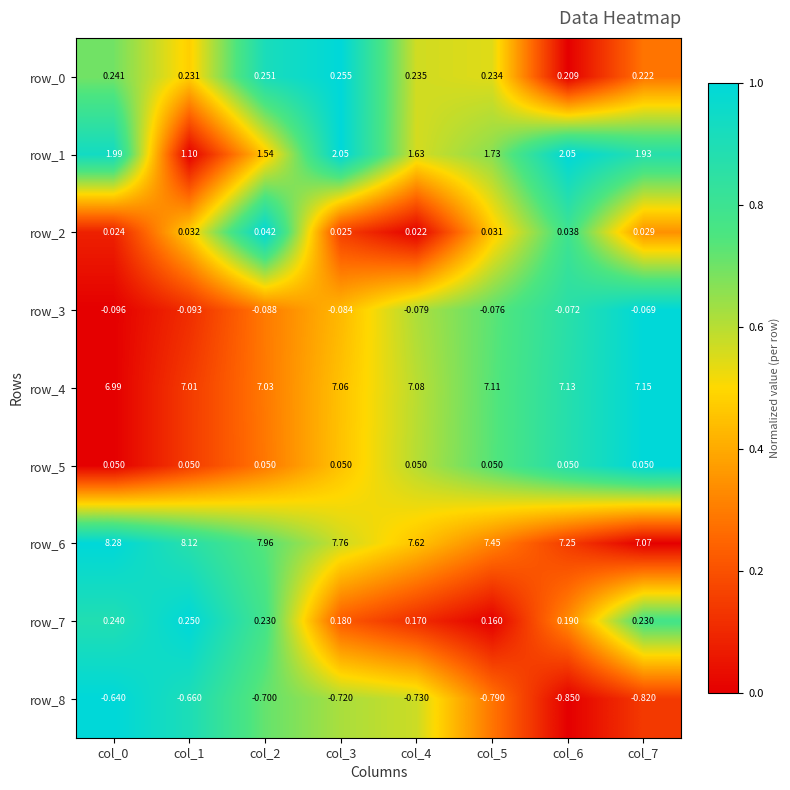

How many categories are shown in the chart?

8